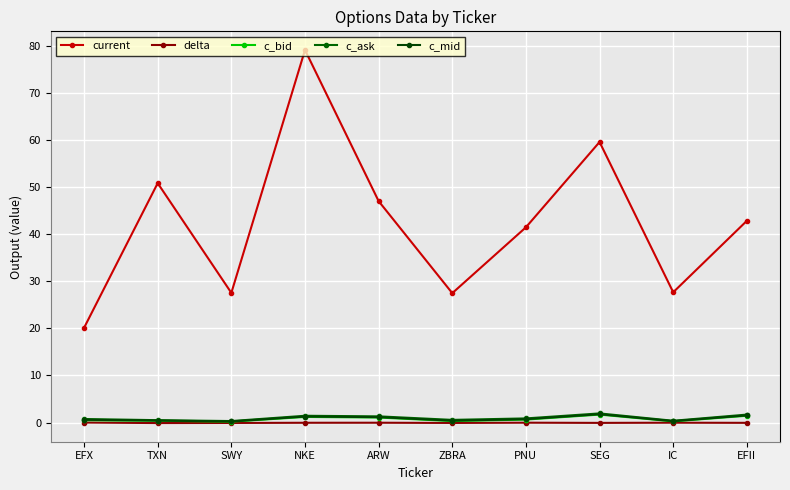

True or false: current and c_ask intersect in this chart.

False